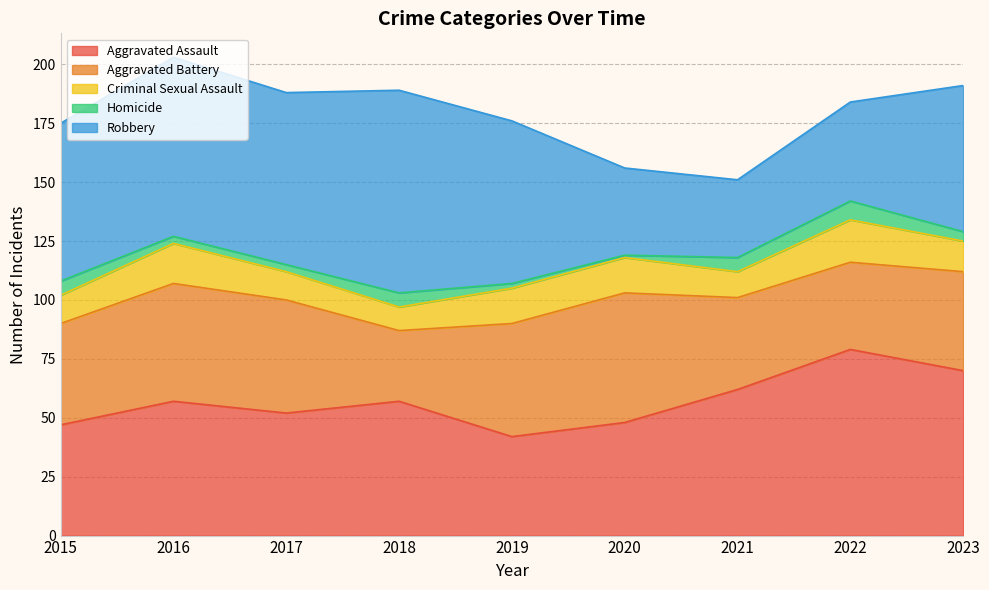

Is it true that Homicide equals 2 at 2022?

False